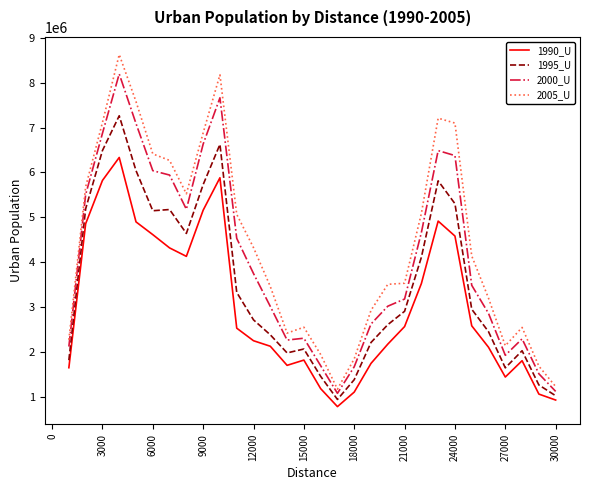

What is the maximum value shown in the chart?

8629368